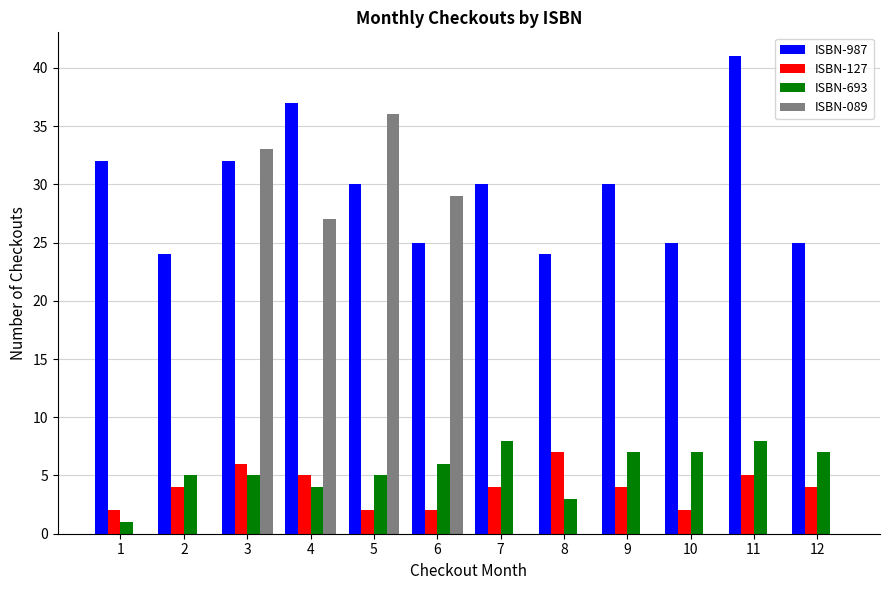

Is the value of ISBN-693 at 7 greater than the value of ISBN-089 at 1?

Yes